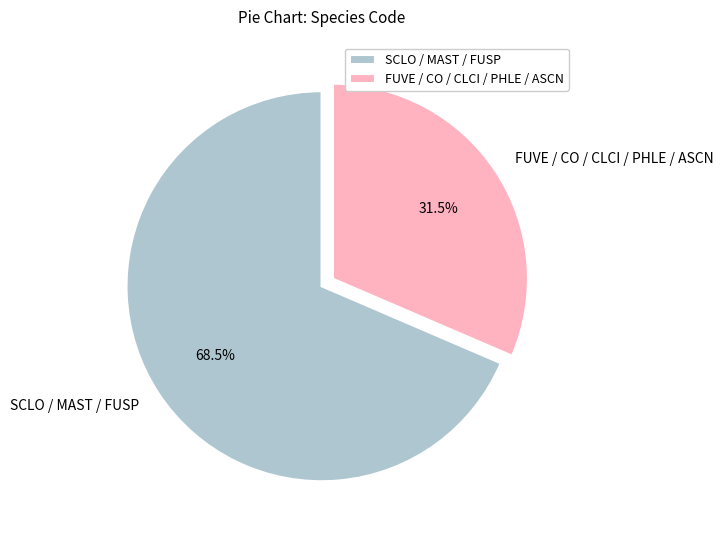

What is the smallest slice in the pie chart?

FUVE / CO / CLCI / PHLE / ASCN